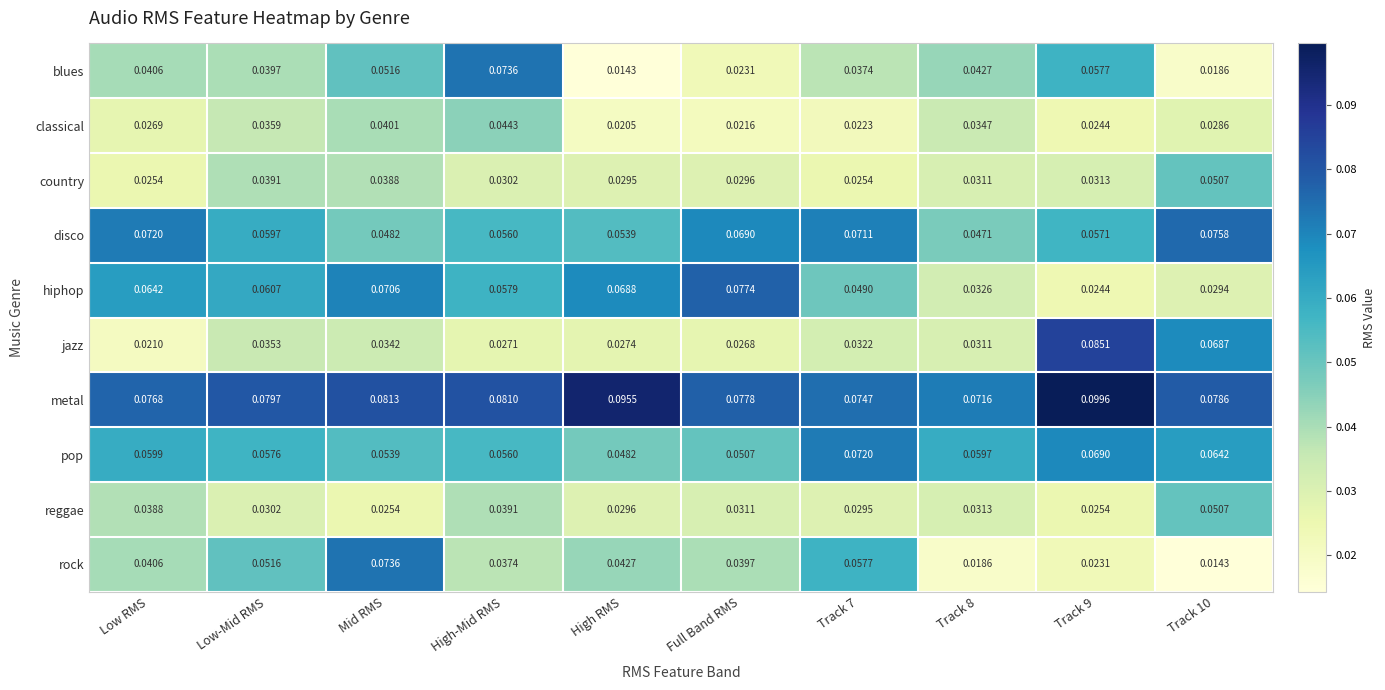

Which series changed the most between Low RMS and Track 8?

hiphop